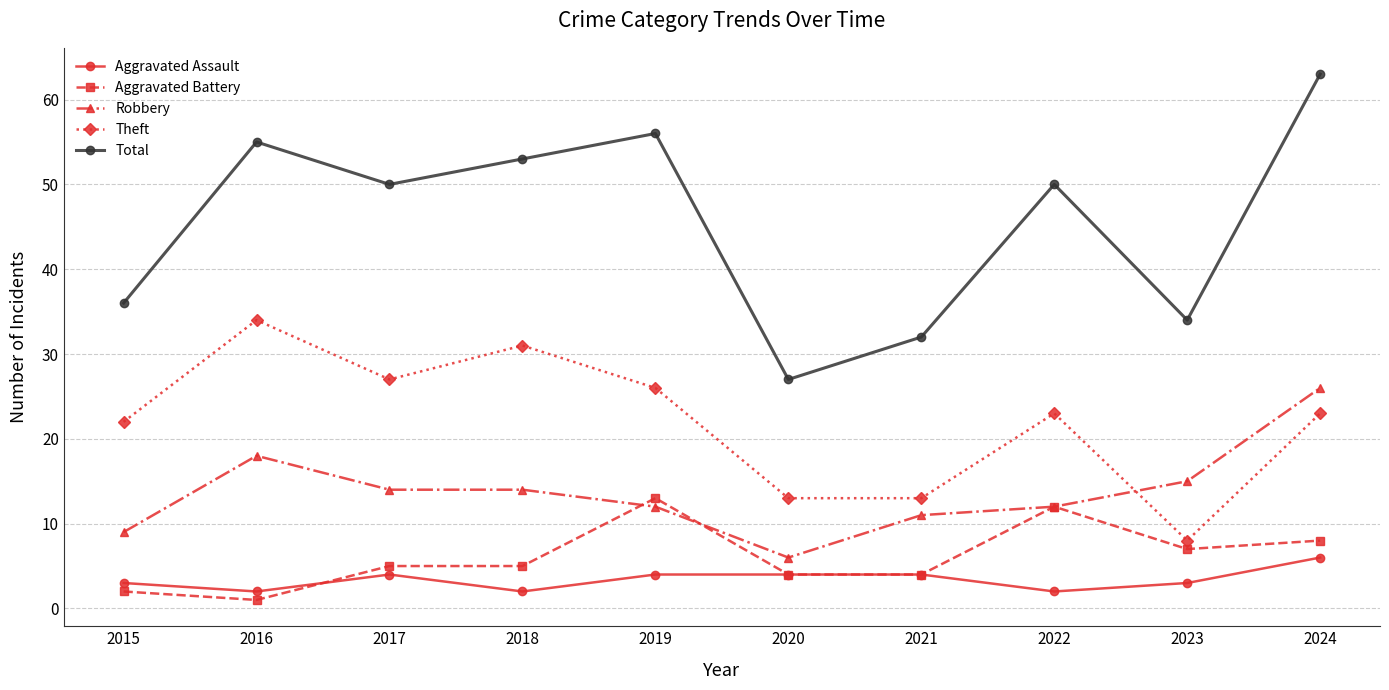

At how many categories does at least one series exceed 25?

10